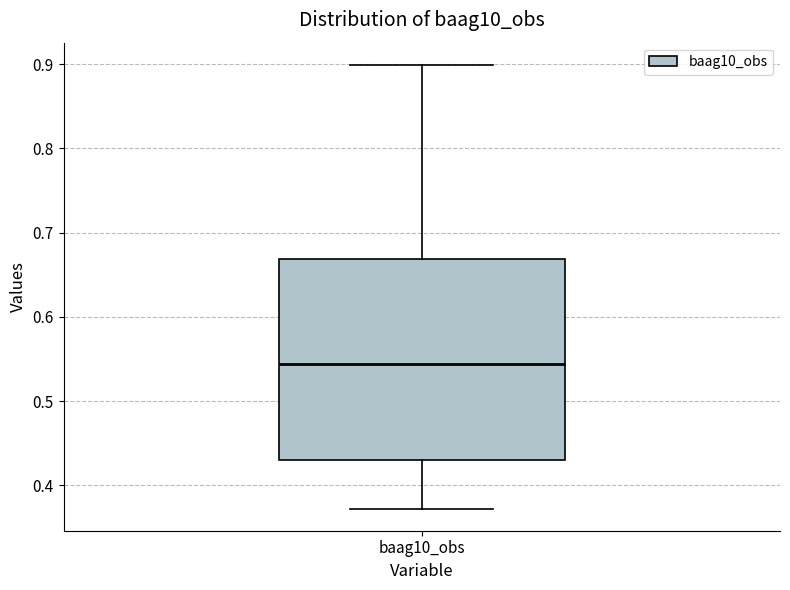

Read this box plot against the y-axis: the position of the median line, the range covered by the box, and the ends of both whiskers. The values are not printed on the chart, so give them approximately, as read against the axis.

median 0.54, box 0.43 to 0.67, whiskers 0.37 to 0.90